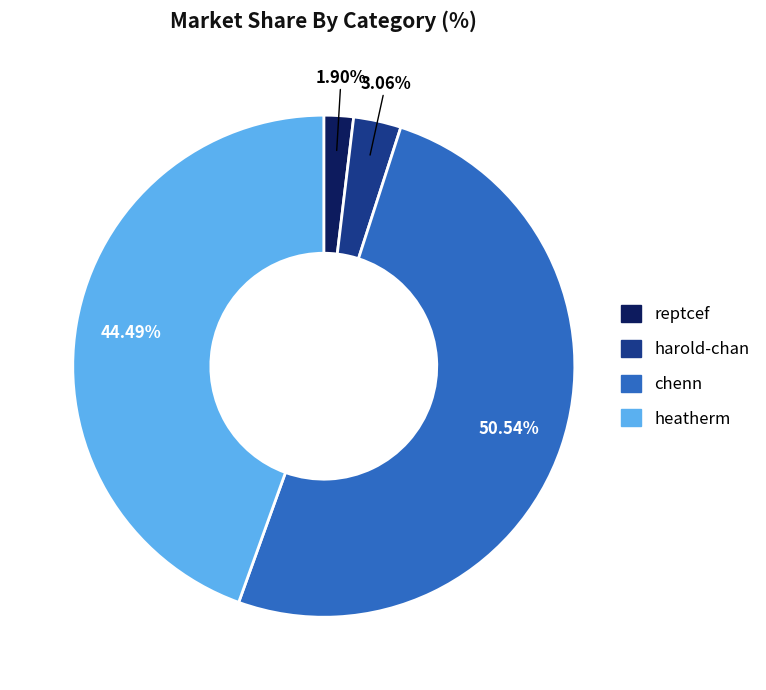

Is chenn the majority of the pie?

Yes